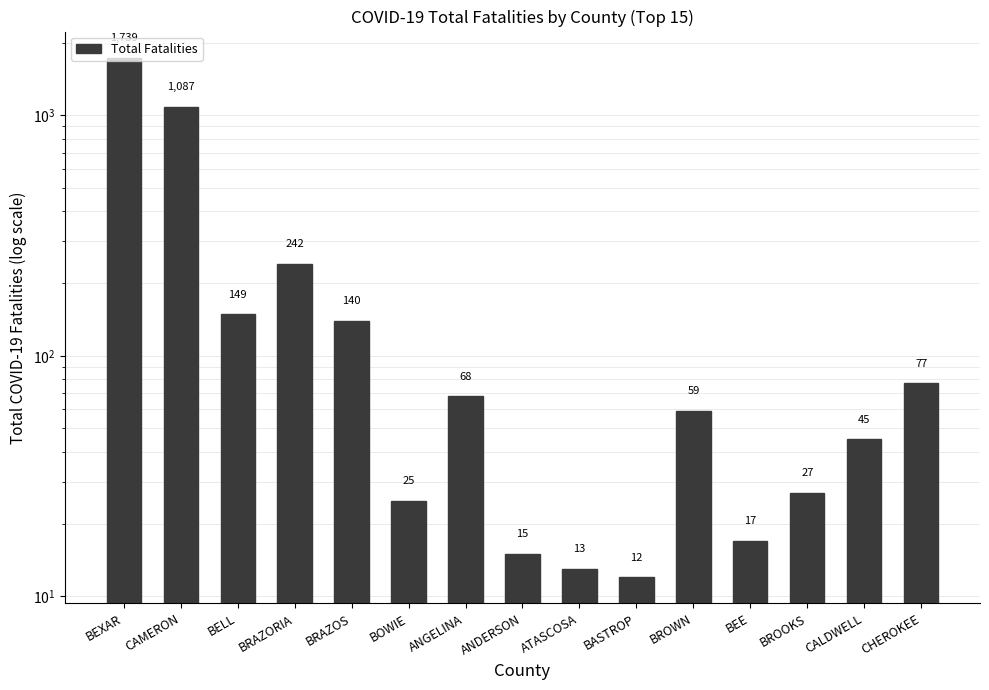

Reading left to right, list all the values displayed in this chart.

BEXAR=1739	CAMERON=1087	BELL=149	BRAZORIA=242	BRAZOS=140	BOWIE=25	ANGELINA=68	ANDERSON=15	ATASCOSA=13	BASTROP=12	BROWN=59	BEE=17	BROOKS=27	CALDWELL=45	CHEROKEE=77